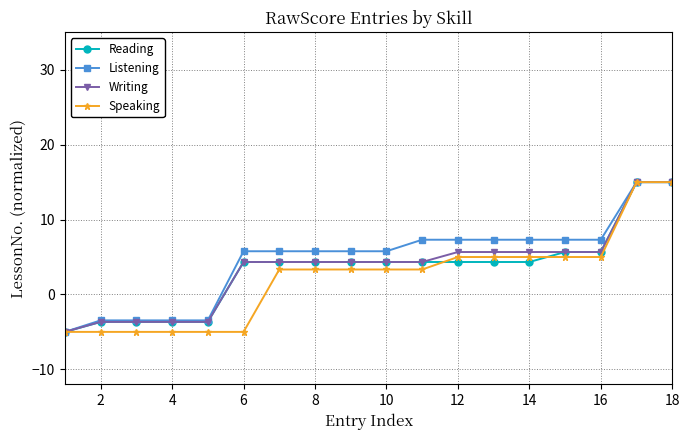

What is the value of the Reading point at the 3rd from the left?

-3.7